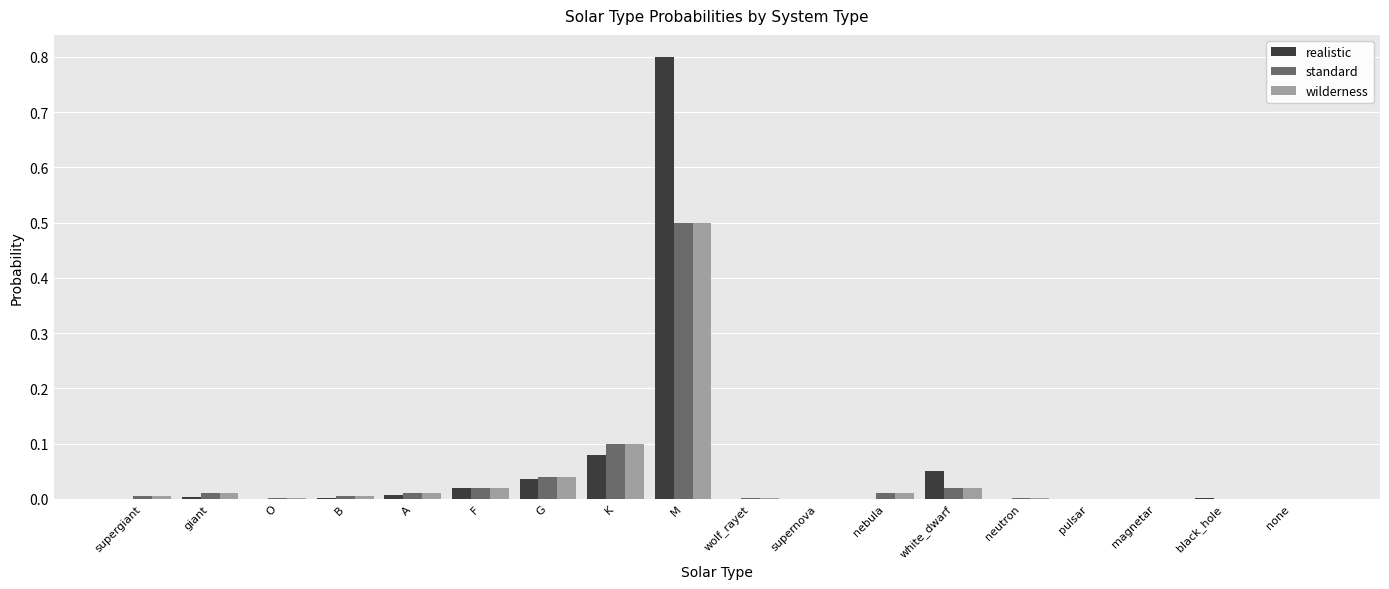

Does the chart contain stacked bars?

No